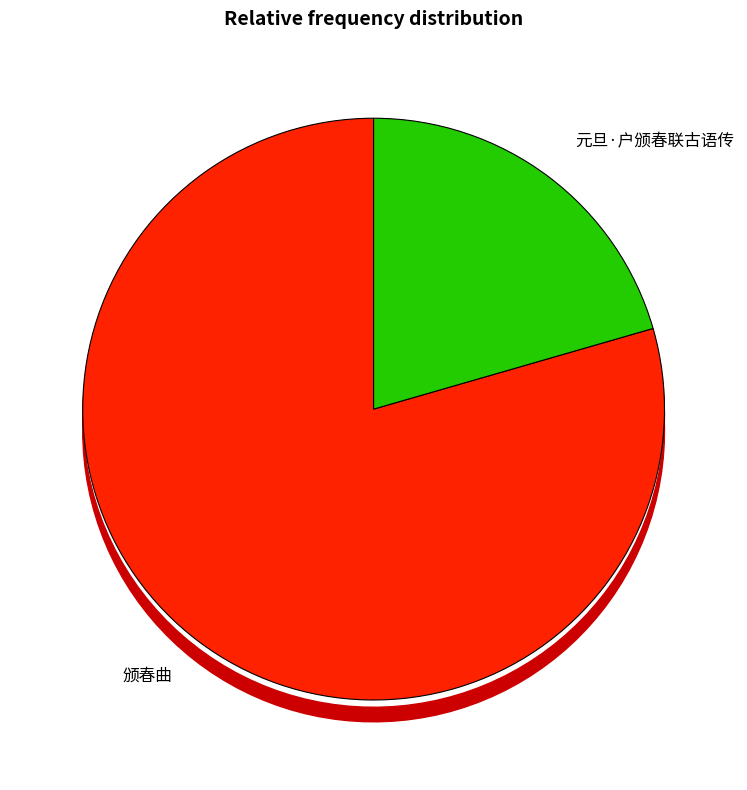

To the nearest percent, what portion does 元旦·户颁春联古语传 represent?

21%